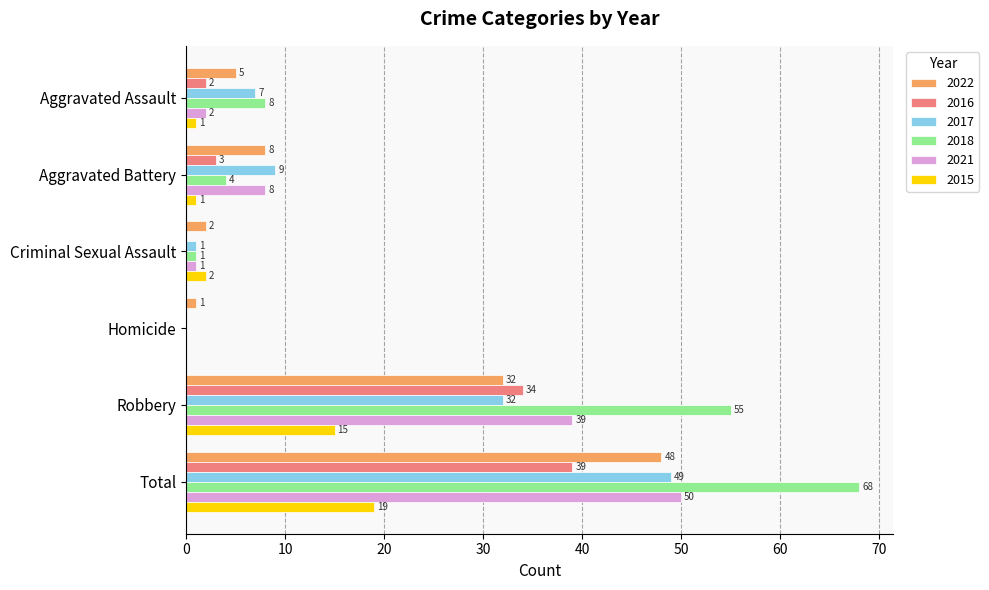

How many categories are shown in the chart?

6